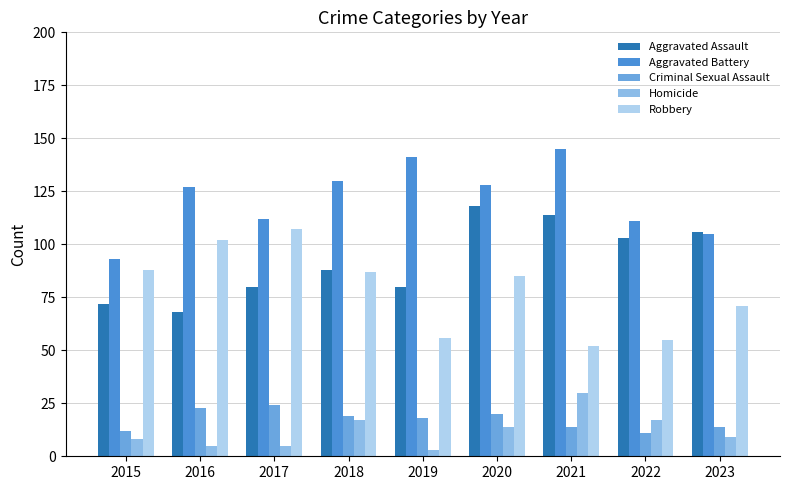

What is the value of the Aggravated Battery bar at the 6th from the left?

128